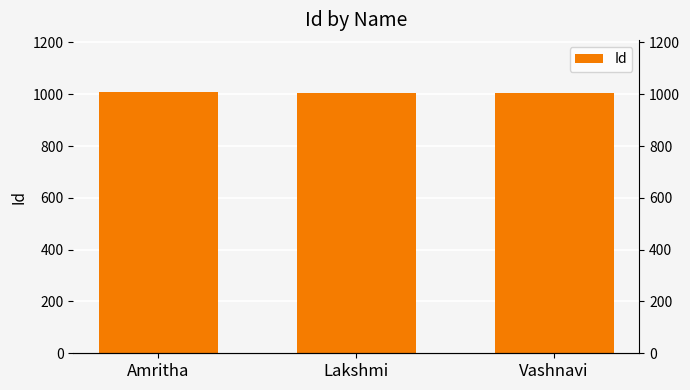

Read the value at Amritha.

1008